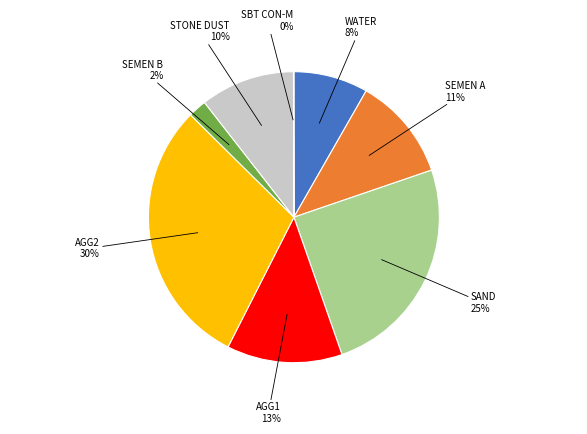

Is it true that AGG1 is 1% of the pie?

False